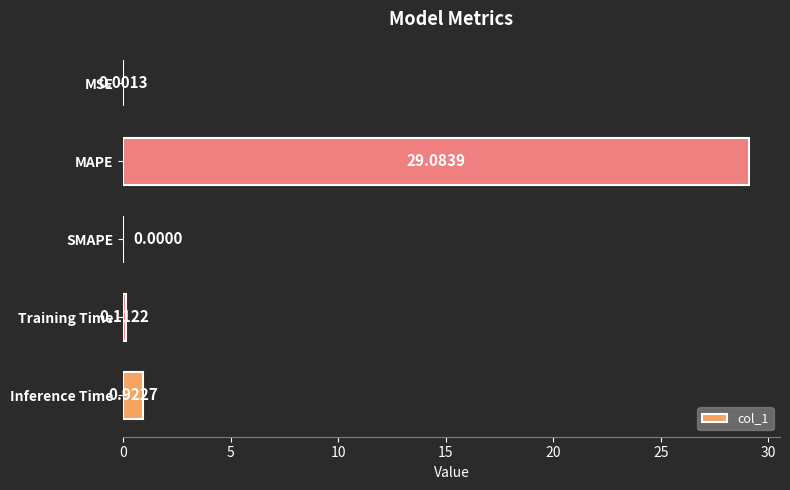

At which label is the value closest to 14?

Inference Time